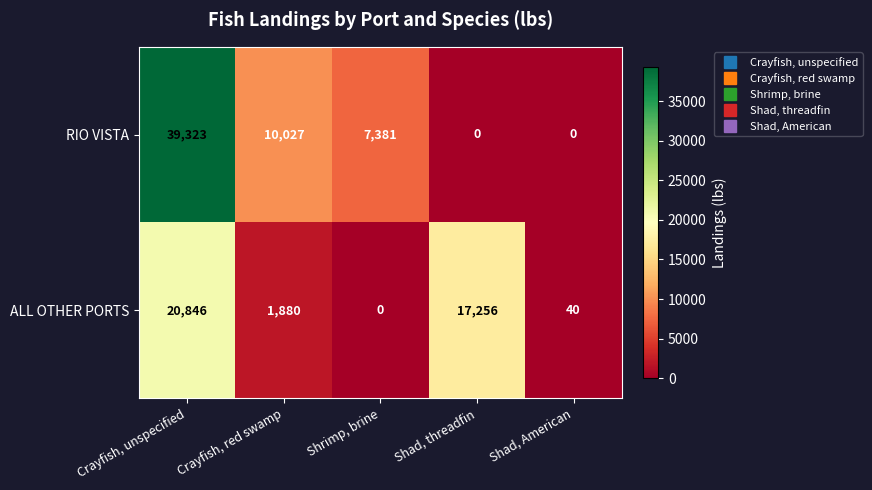

List the series in order of their peak value, highest first.

RIO VISTA, ALL OTHER PORTS